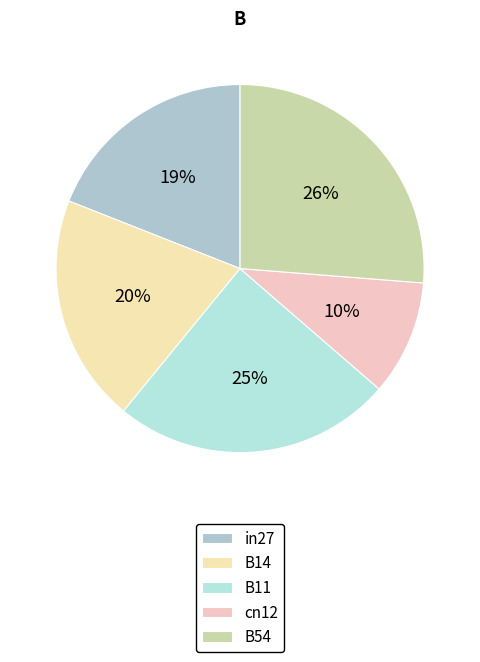

How many segments does this pie chart have?

5